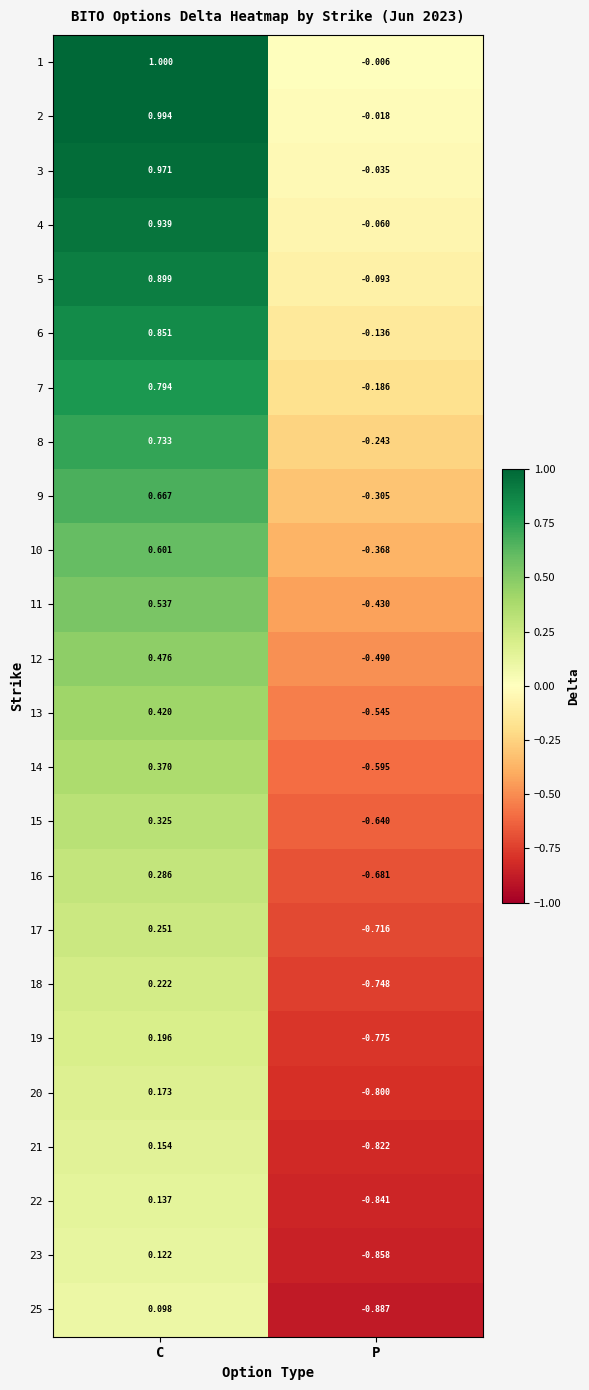

At which label is 12 closest to 0?

C